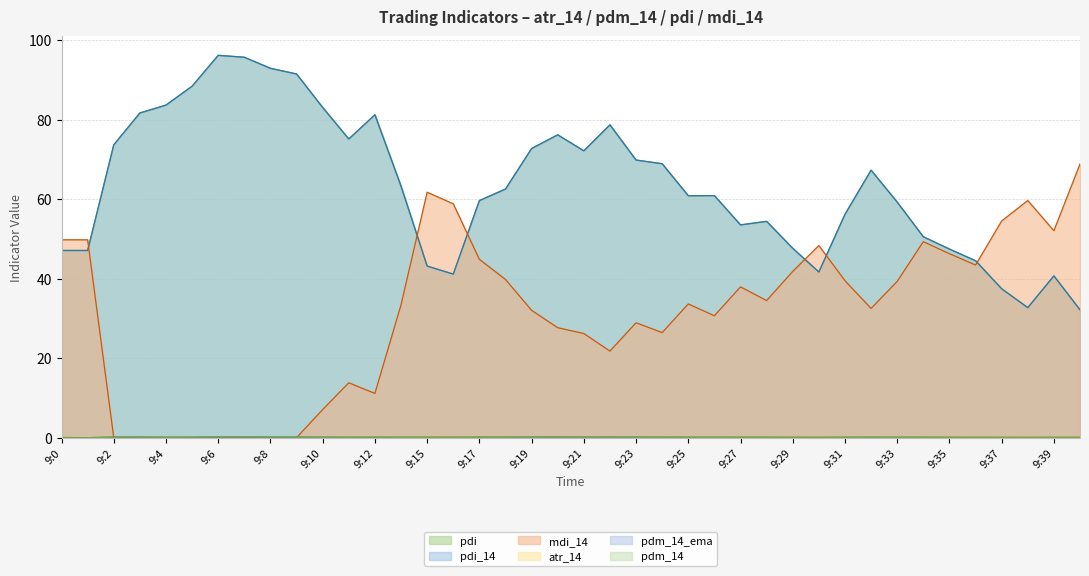

At which category is the sum across all series the highest?

9:6